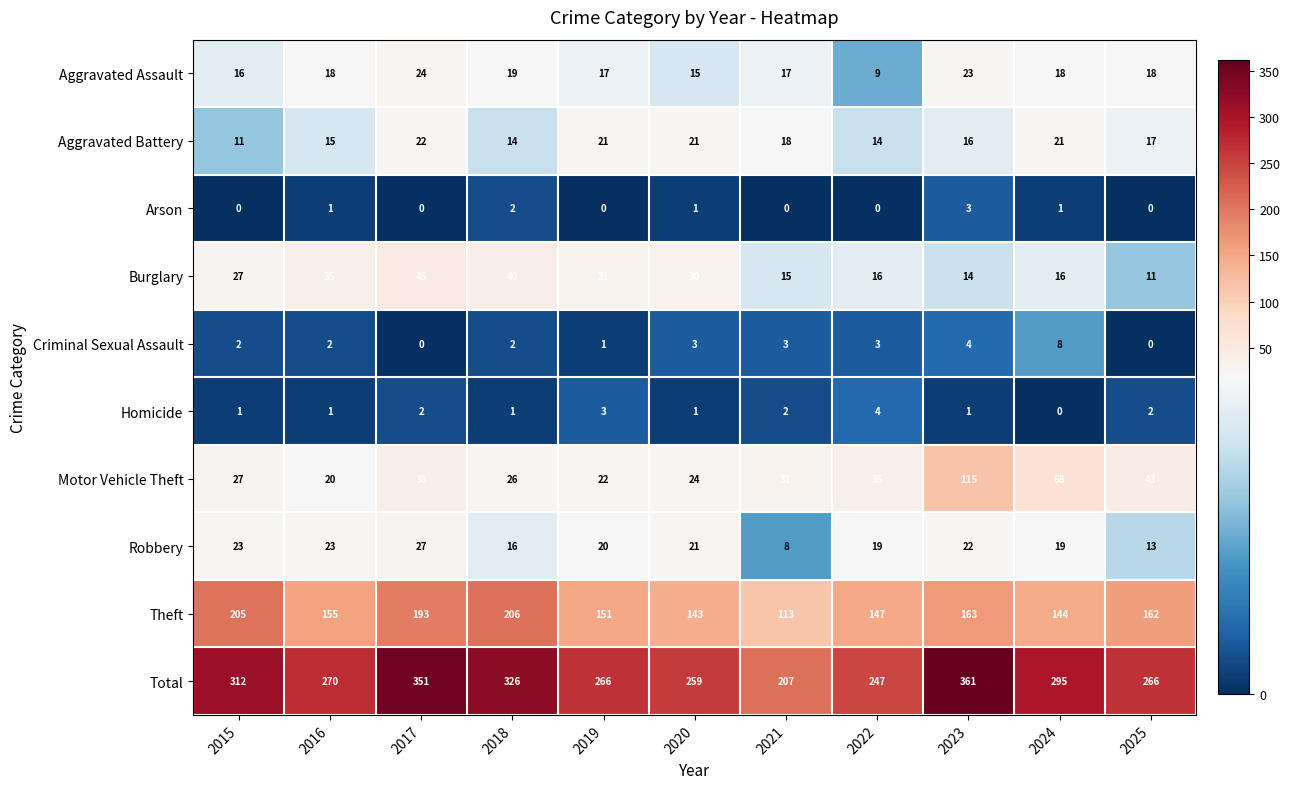

Which series has the largest range (max minus min)?

Total